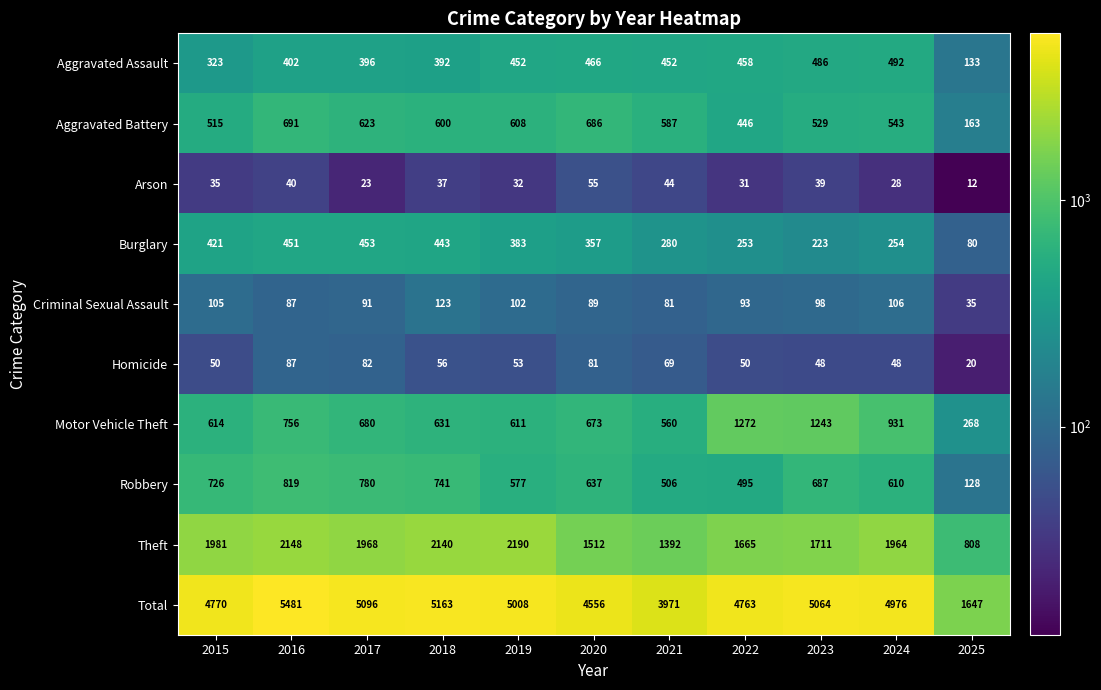

True or false: Robbery has a value of 726 at 2015.

True